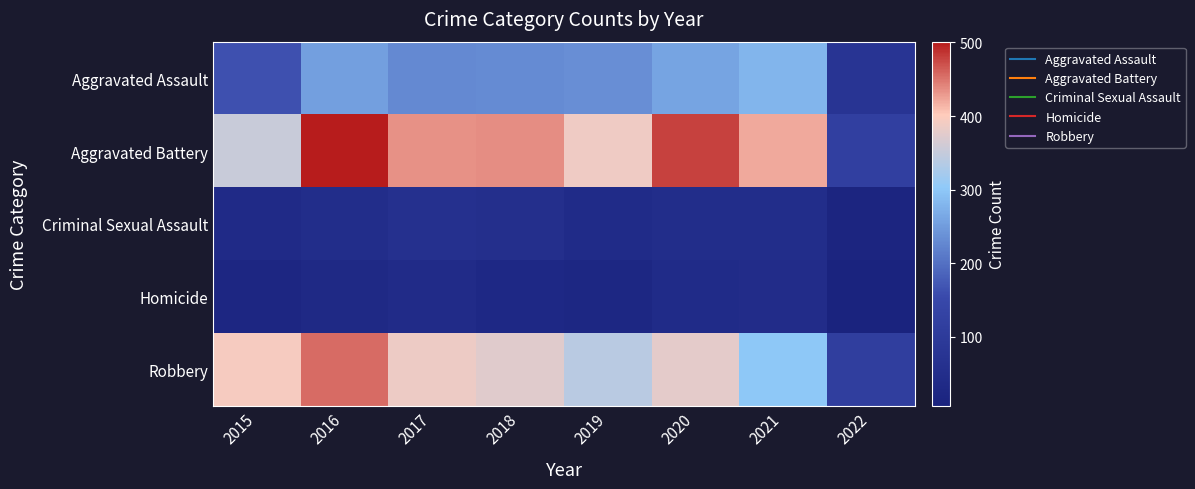

Between 2018 and 2022, which series saw the biggest shift?

Aggravated Battery